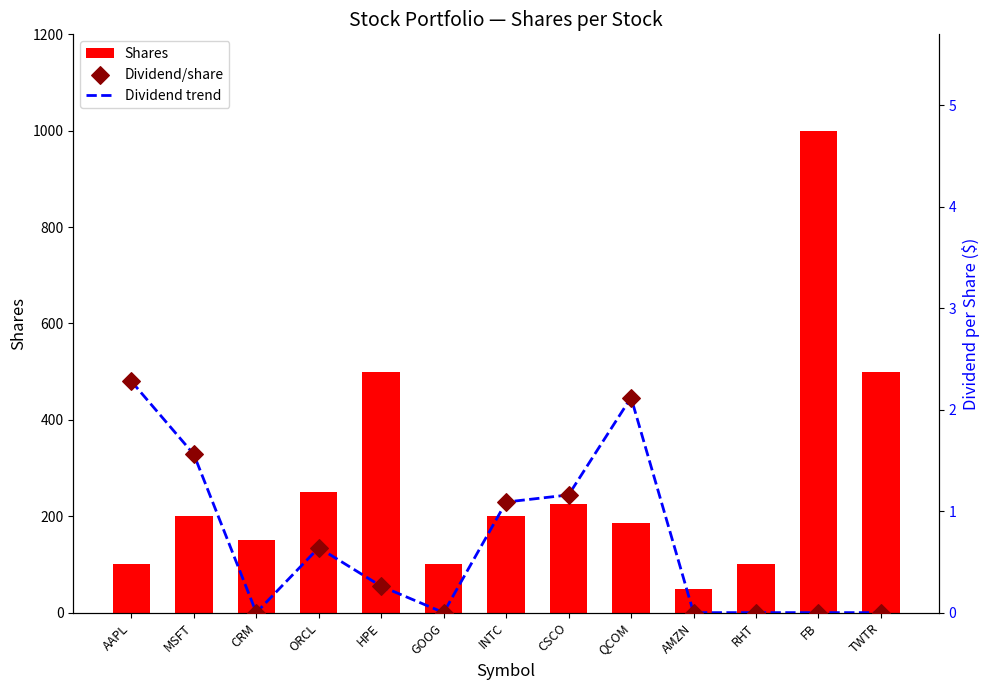

What are all the series names shown in the legend?

Shares, Dividend trend, Dividend/share